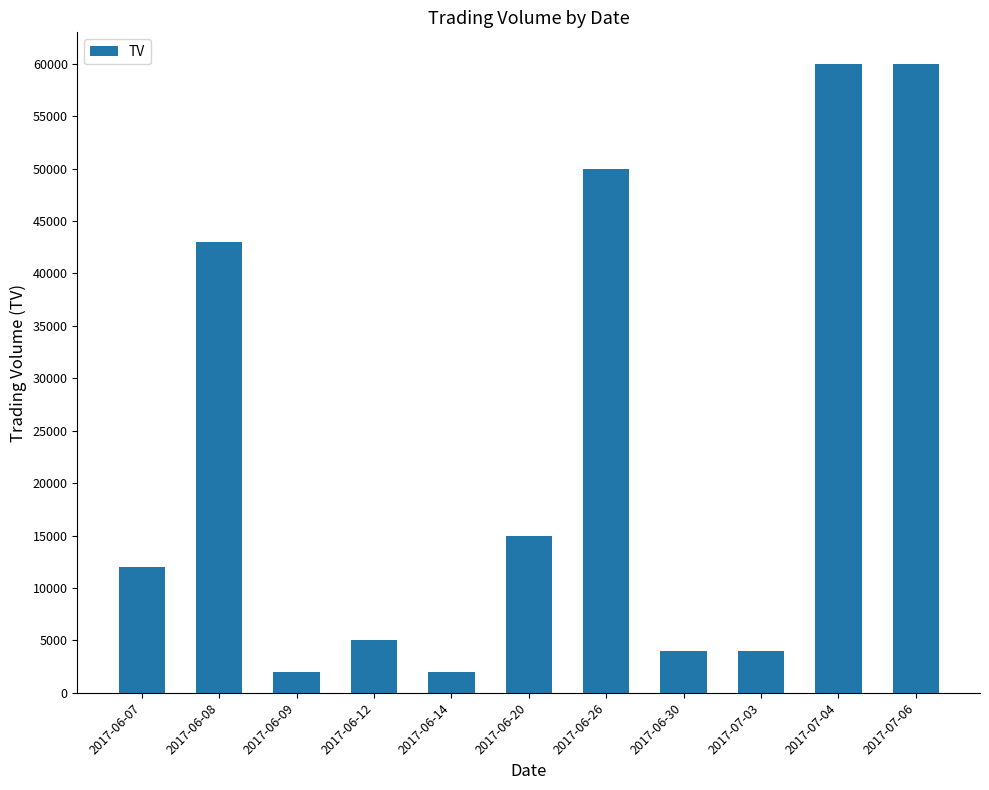

Reading left to right, extract all data points from this chart.

12000	43000	2000	5000	2000	15000	50000	4000	4000	60000	60000